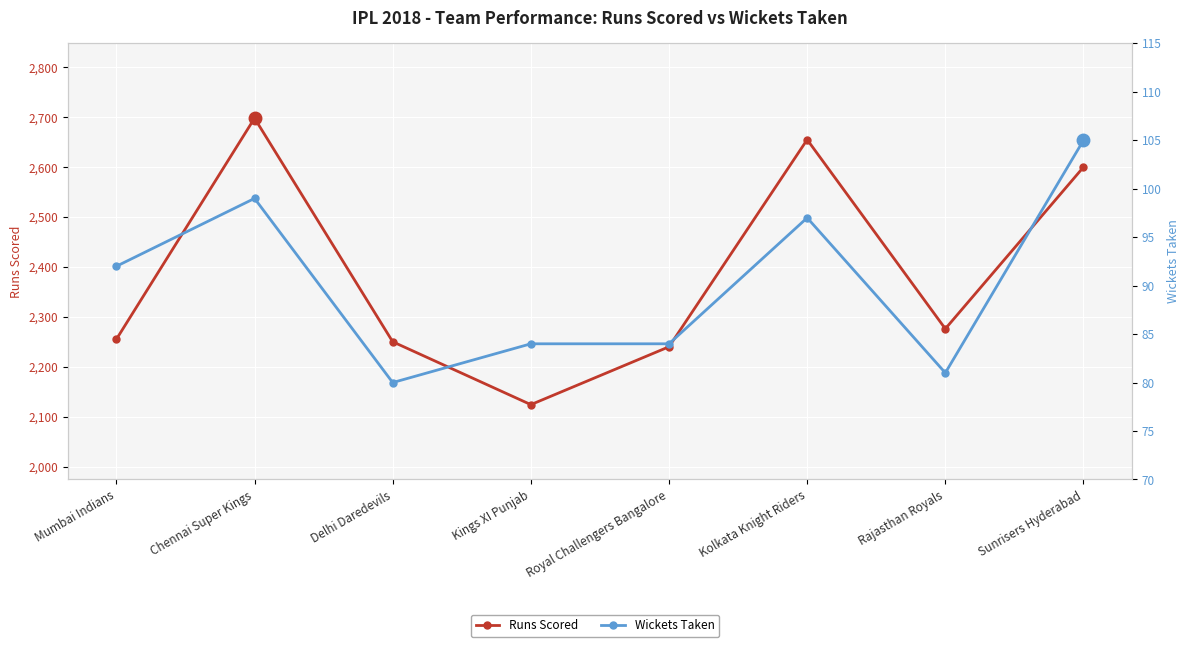

Rank the categories by Runs Scored value from lowest to highest.

Kings XI Punjab, Royal Challengers Bangalore, Delhi Daredevils, Mumbai Indians, Rajasthan Royals, Sunrisers Hyderabad, Kolkata Knight Riders, Chennai Super Kings